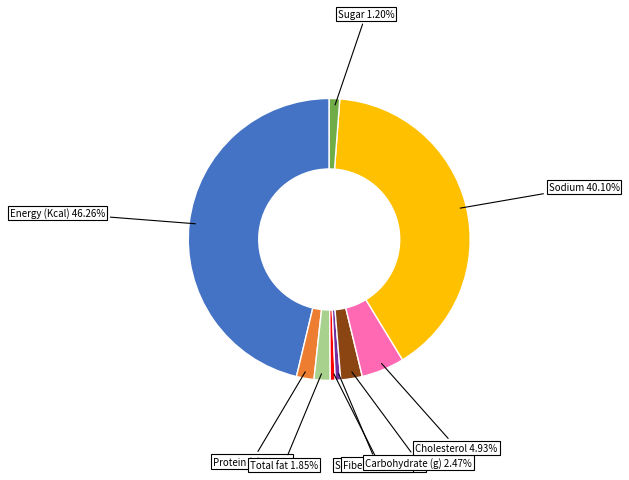

How much of the chart is everything except Sodium?

59.9%